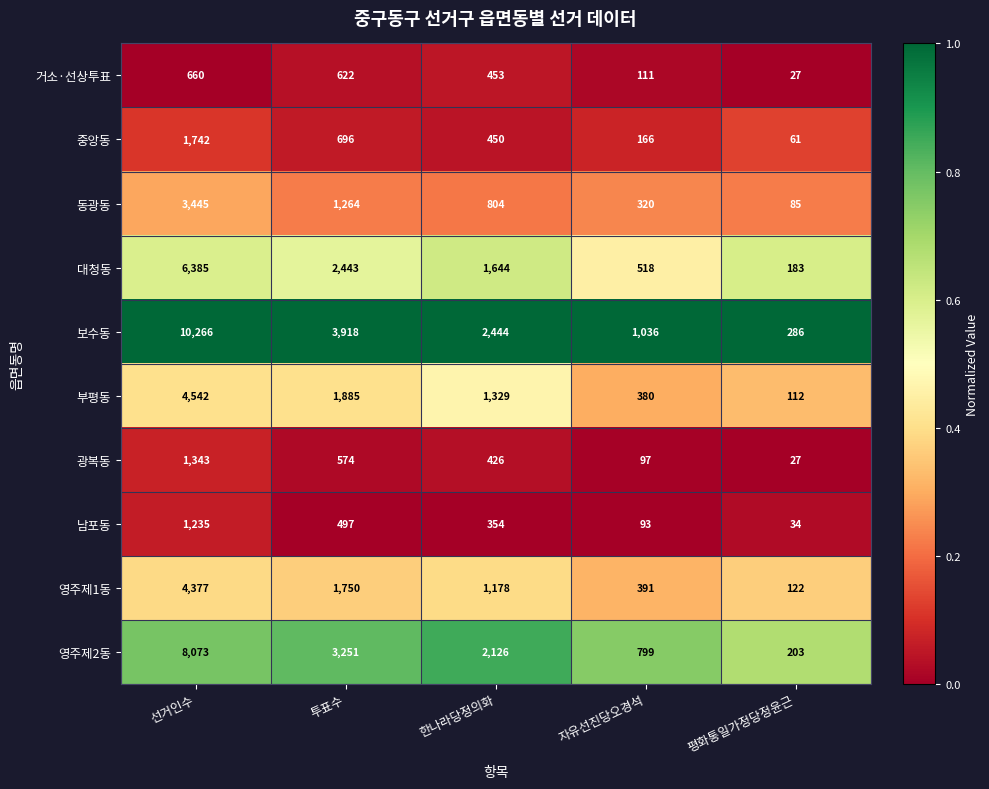

The 보수동 series shows 286 at 평화통일가정당정윤근. True or false?

True